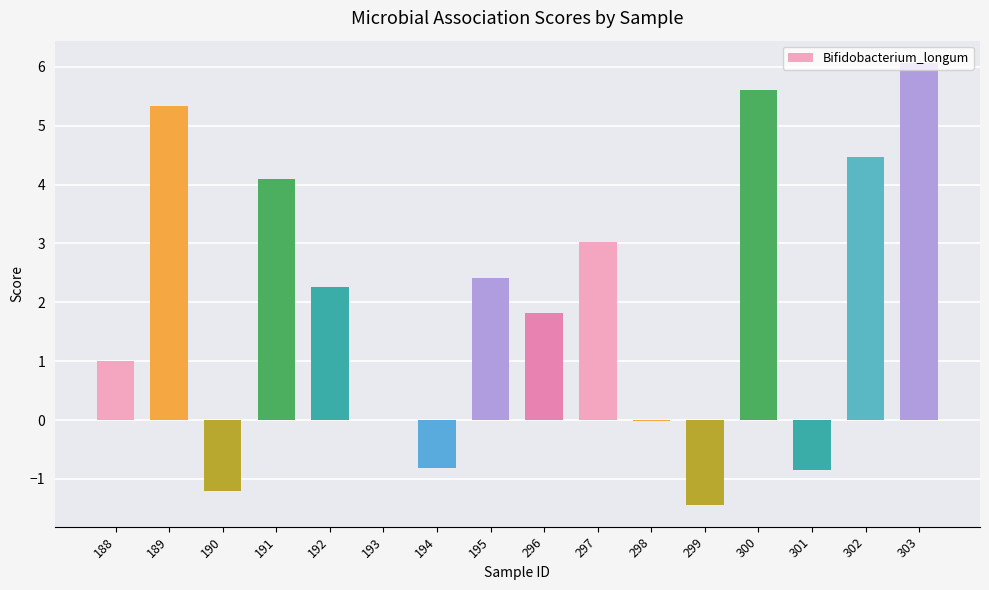

How many categories are shown in the chart?

16